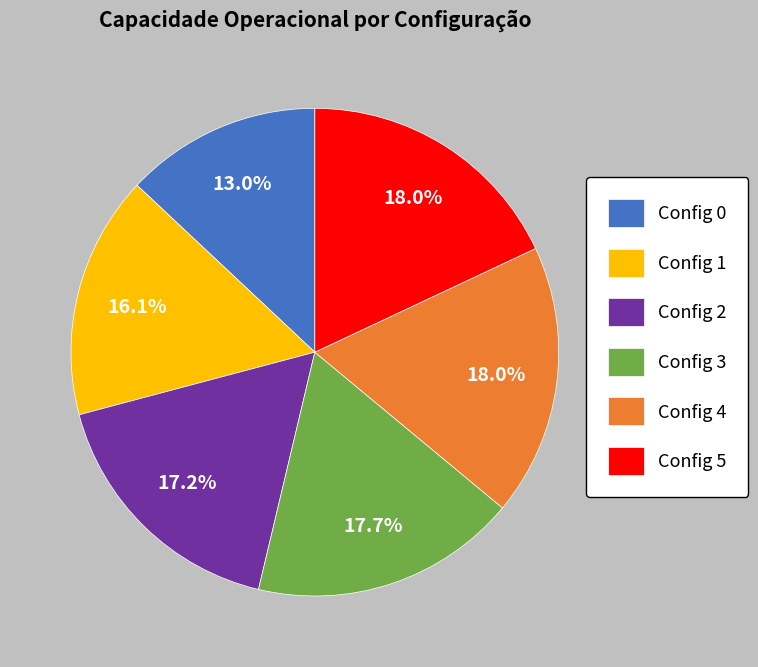

What percentage do Config 1 and Config 5 together represent?

34.1%